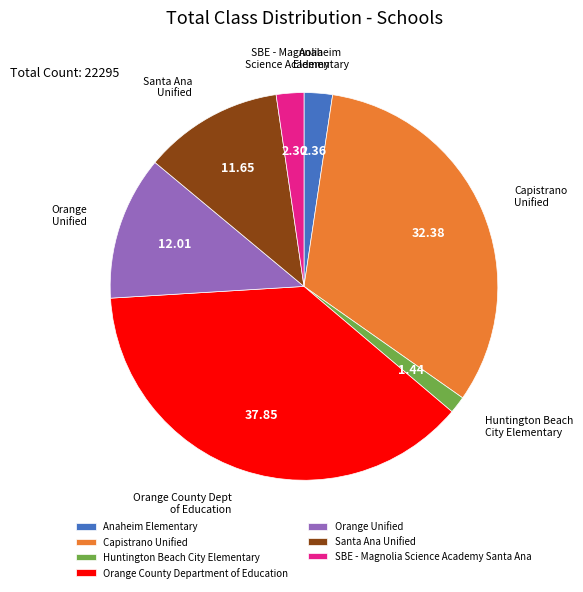

Approximately how many times larger is the value at Capistrano Unified compared to Anaheim Elementary?

13.7